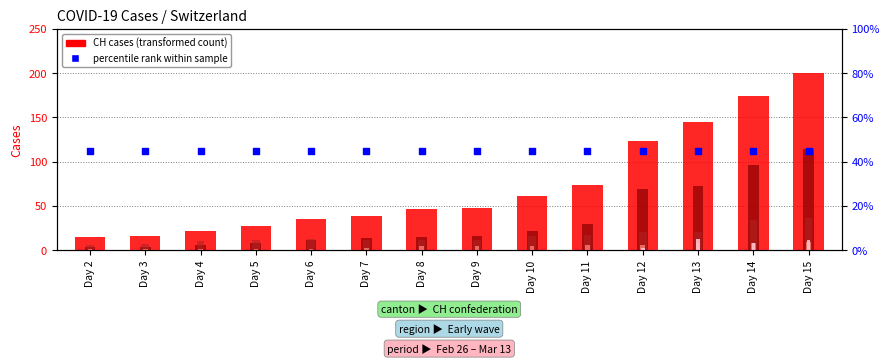

Is the value of percentile rank at Day 15 greater than the value of JU at Day 15?

Yes